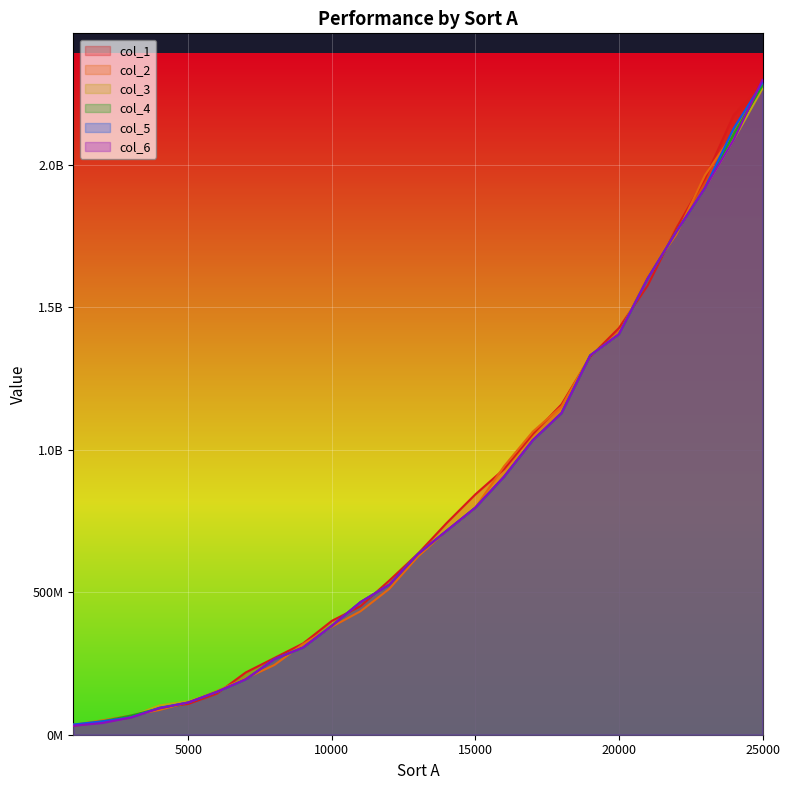

True or false: col_3 and col_4 intersect in this chart.

True